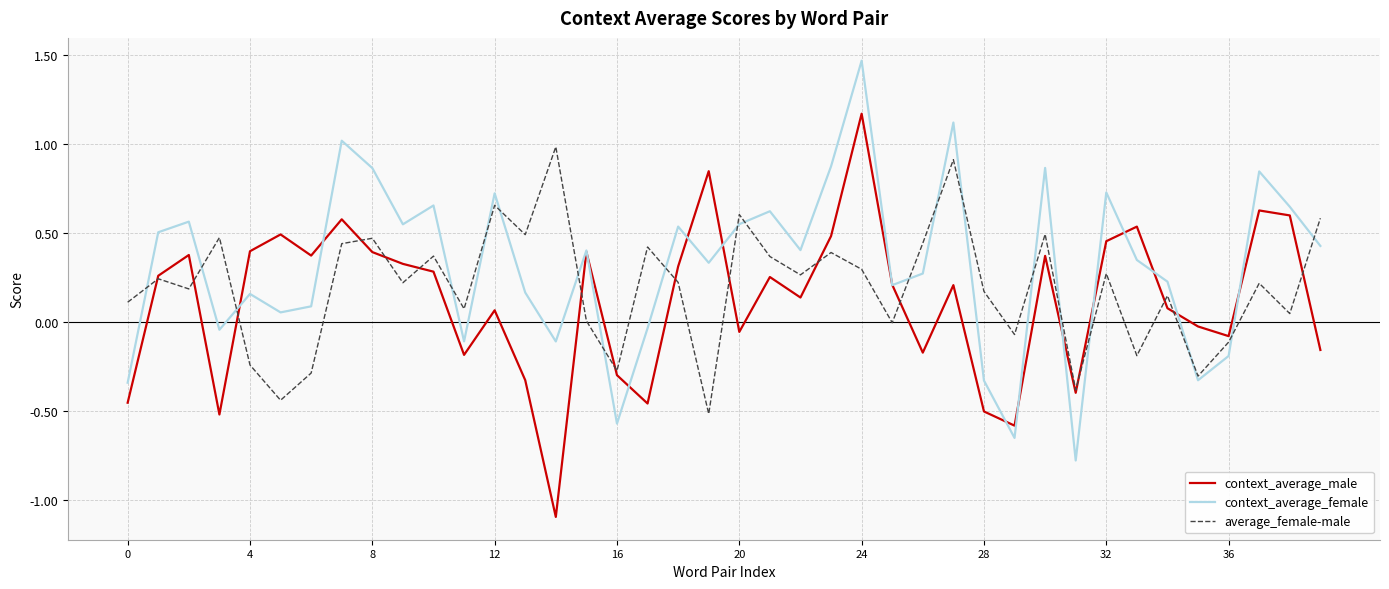

What is the smallest value displayed?

-1.1